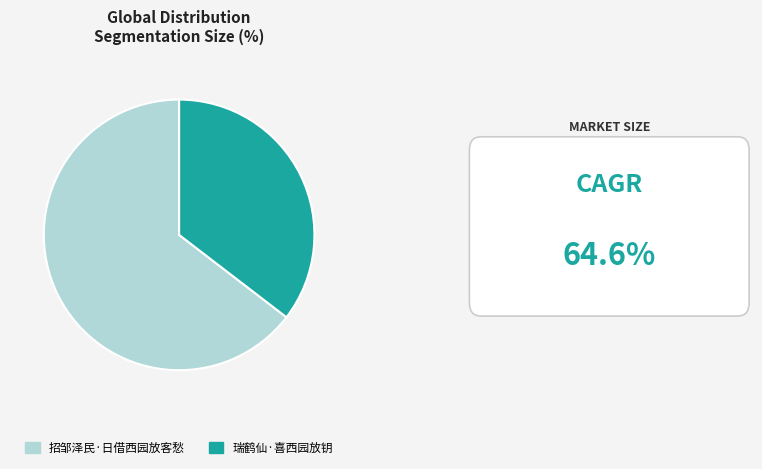

What is the largest slice in the pie chart?

招邹泽民·日借西园放客愁